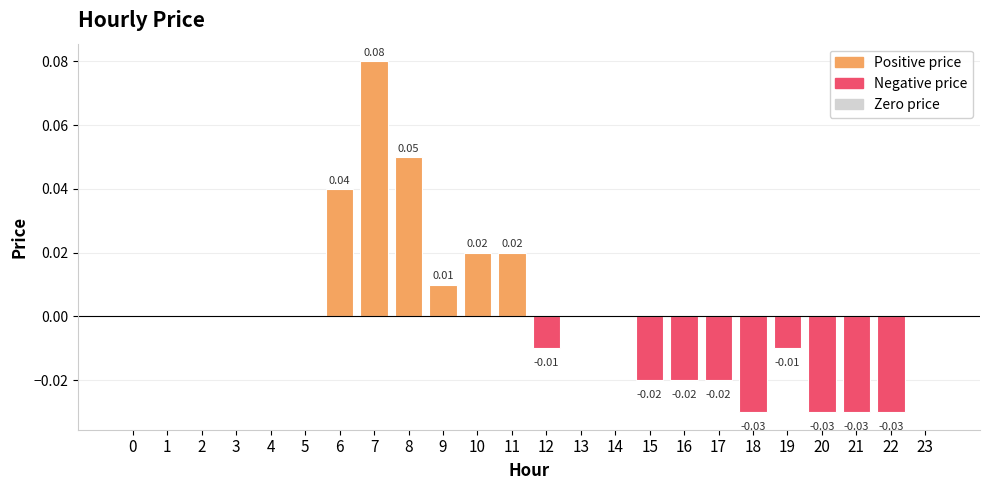

Which has a higher value, 2 or 6?

6